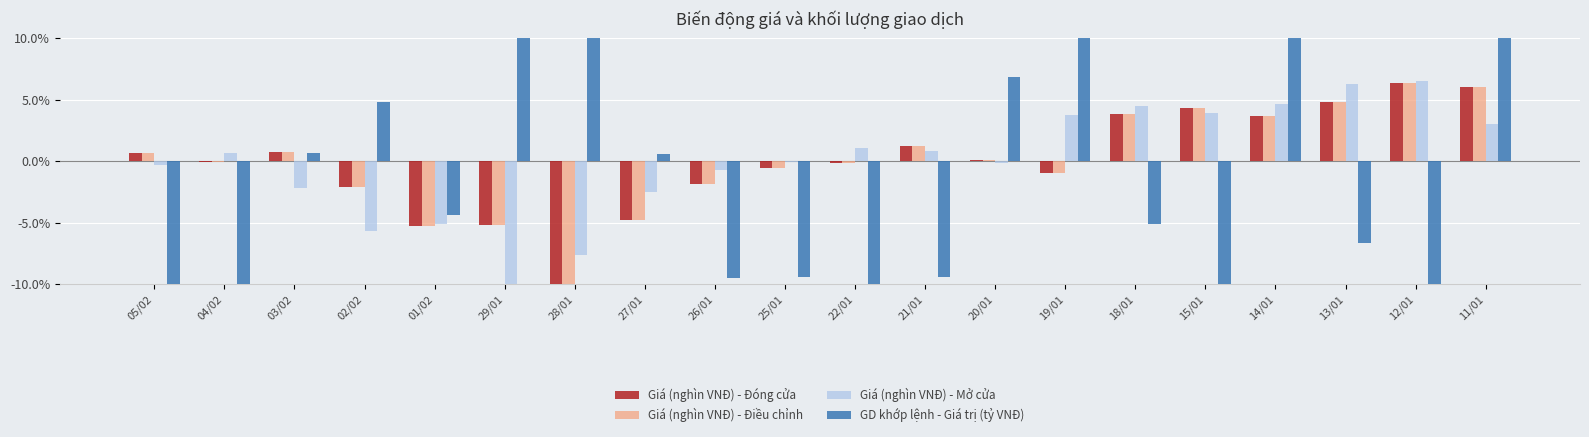

At how many categories does at least one series exceed -18?

20